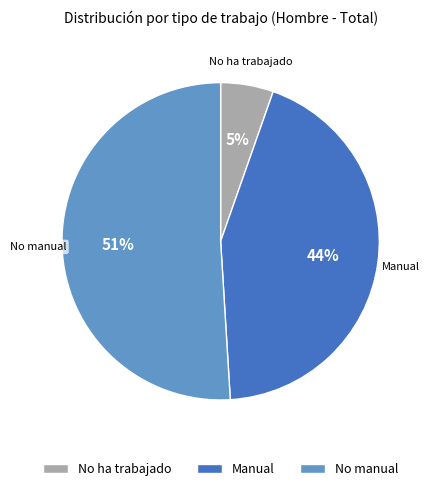

Which has a higher value, No ha trabajado or No manual?

No manual